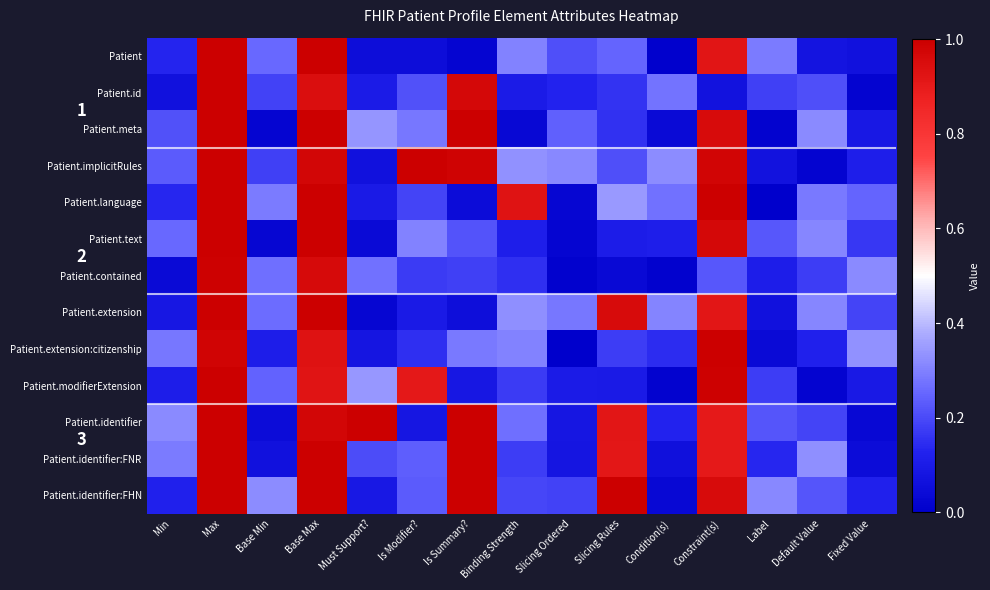

What is the sum of all Patient values?

4.6